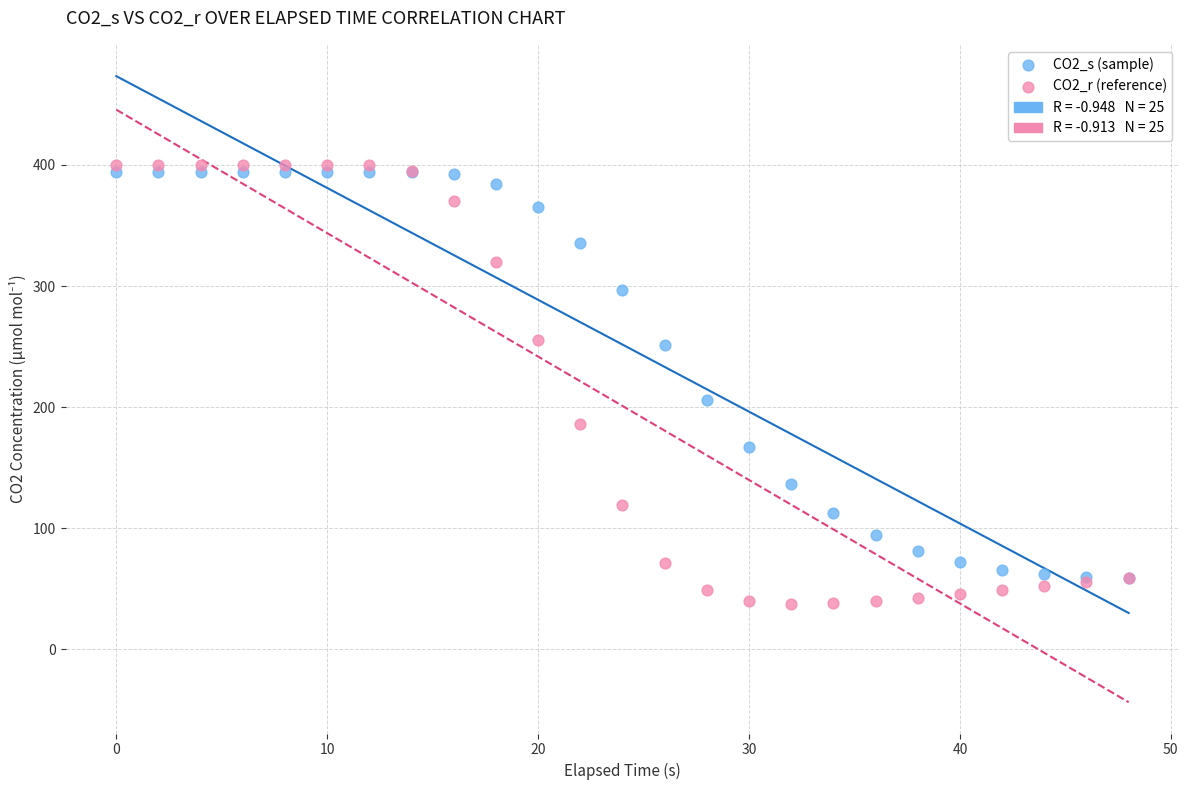

Across all series, what Y value is closest to 218?

206.1